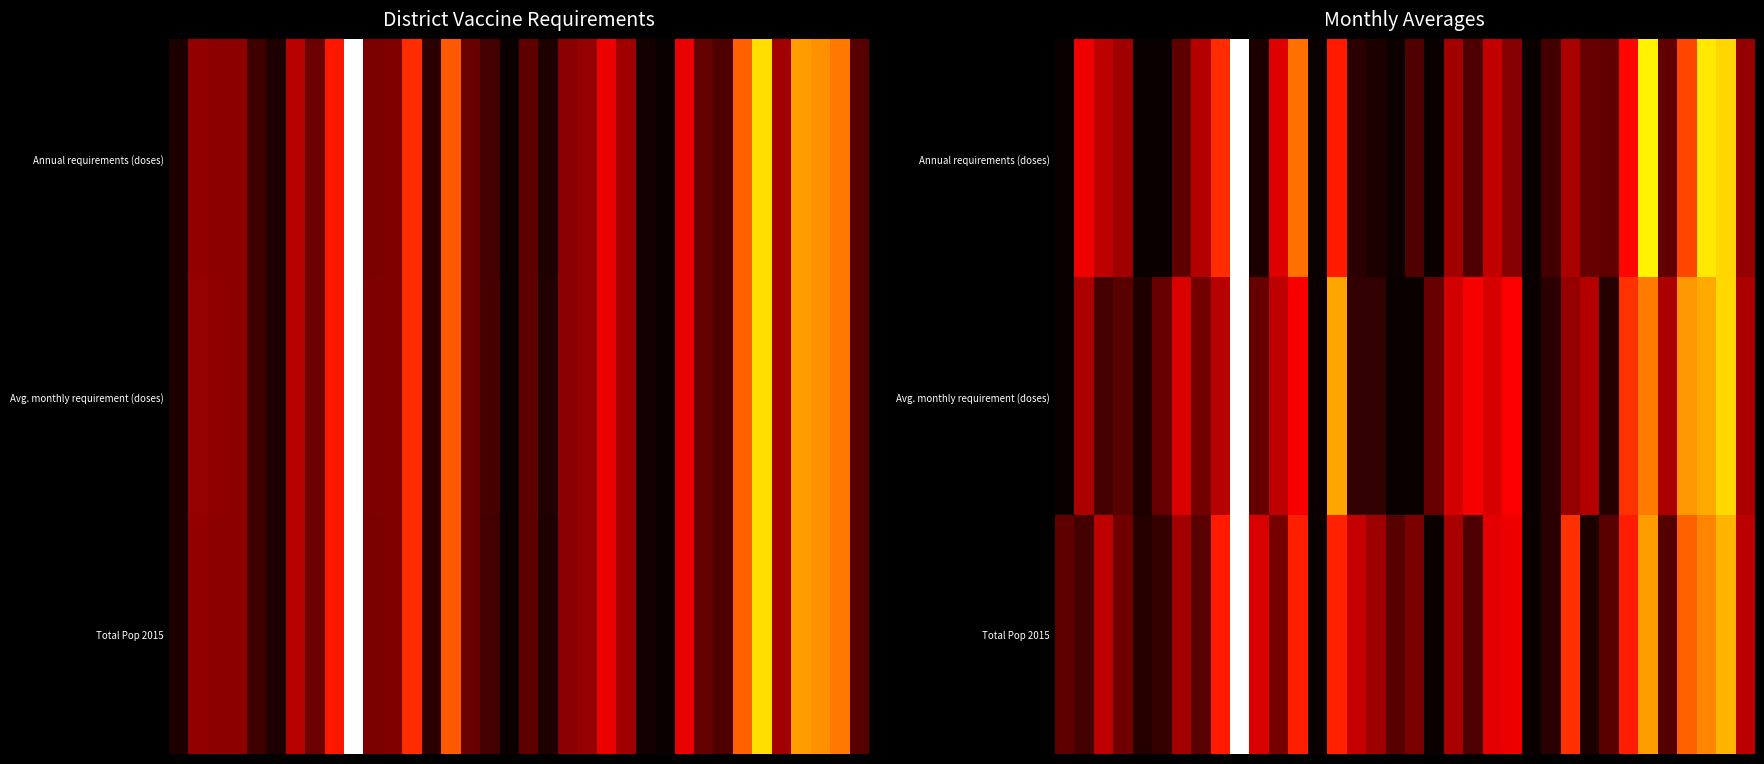

At which category does the chart reach its peak across all series?

9